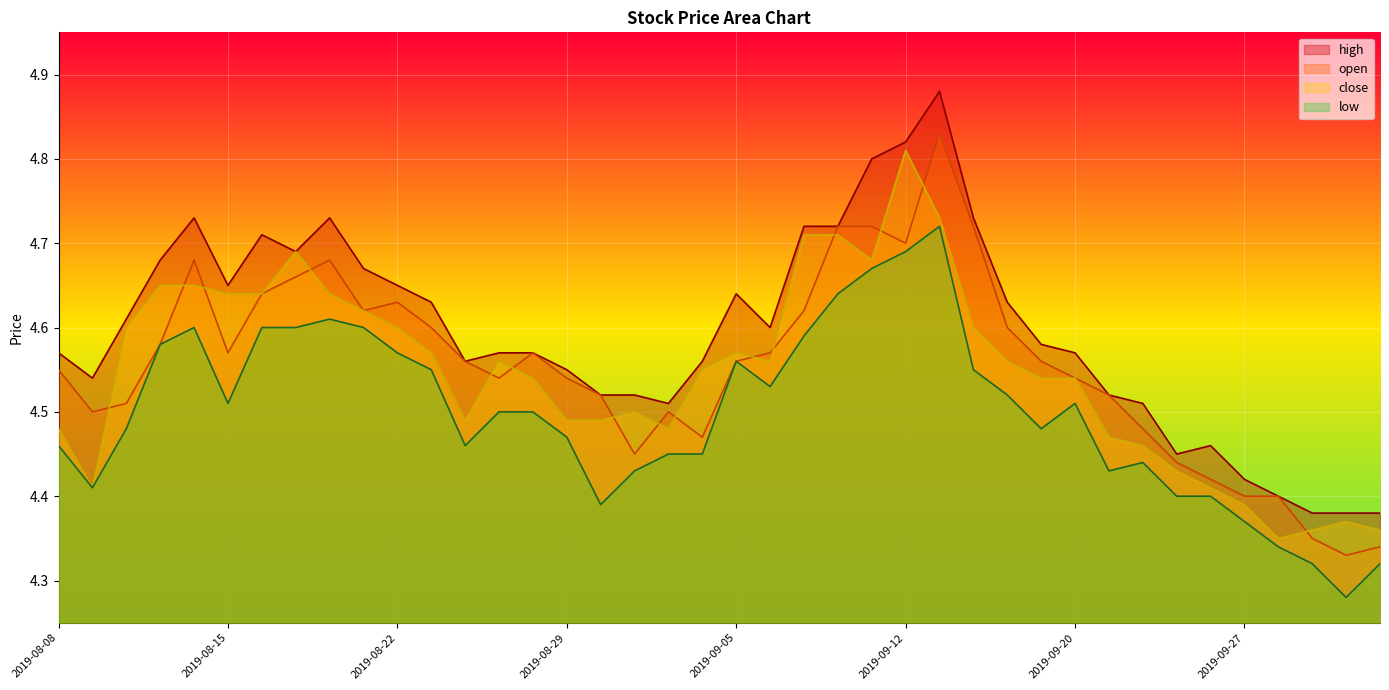

At 2019-08-21, list the series in order from largest to smallest.

high, open, close, low